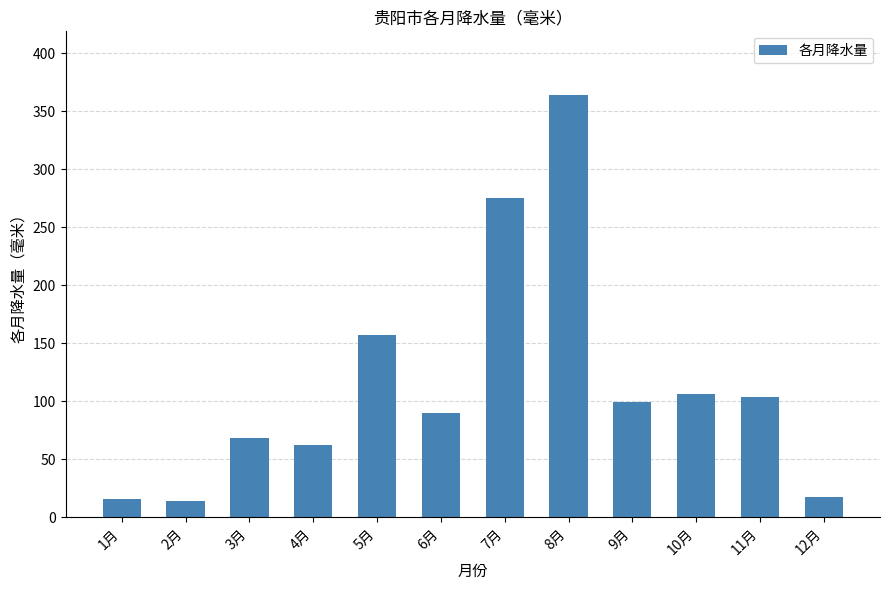

What is the smallest value displayed?

13.5